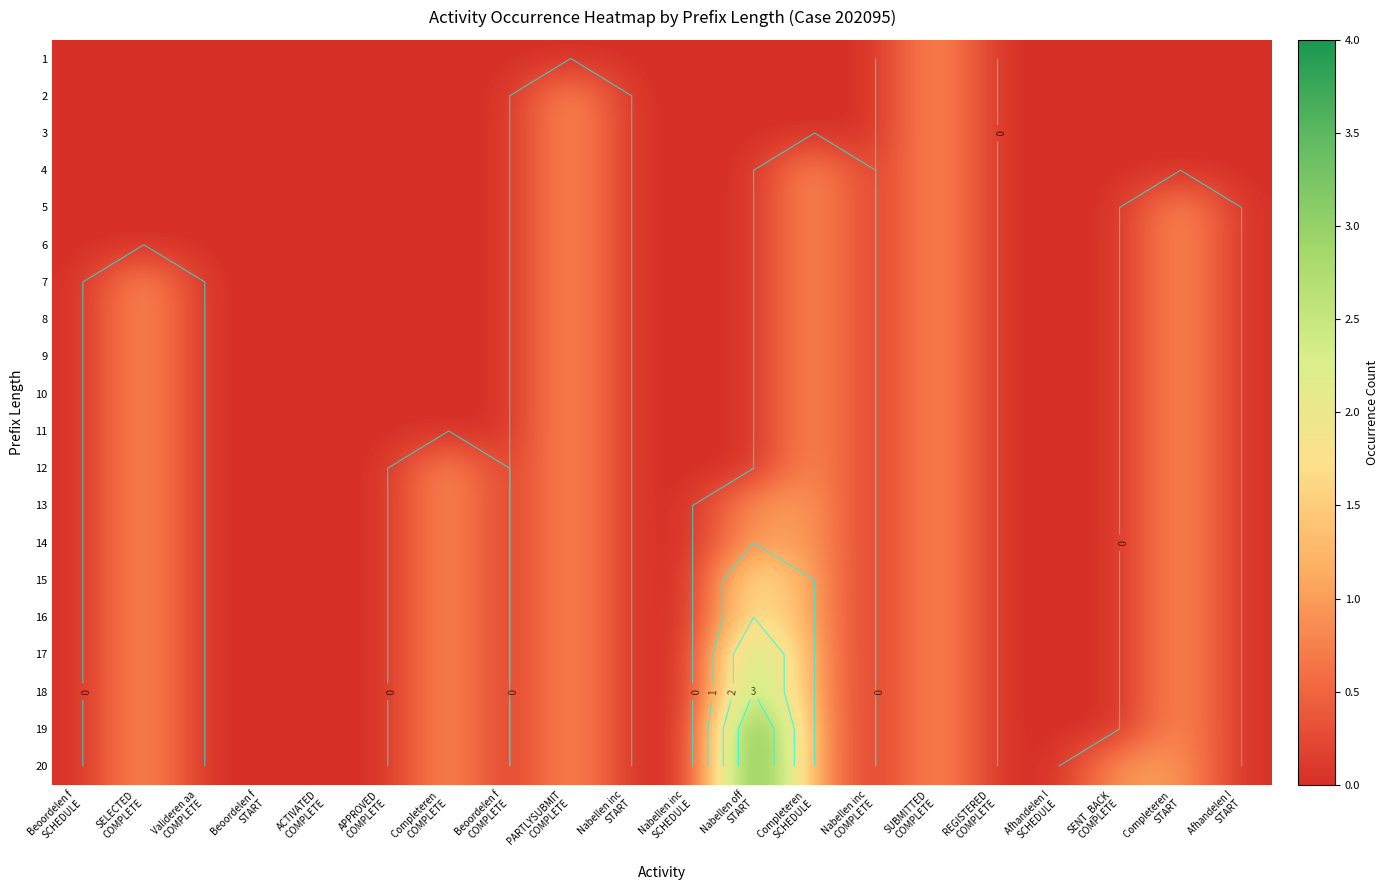

True or false: 4 has a value of -1 at SENT_BACK COMPLETE.

False